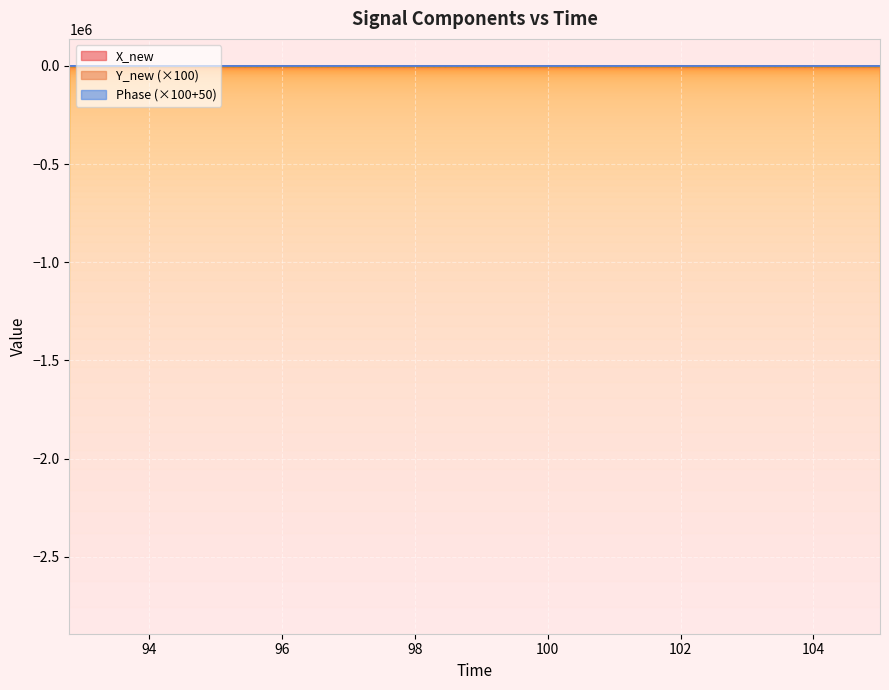

List the series in order of their overall mean, highest first.

X_new, Y_new (×100), Phase (×100+50)